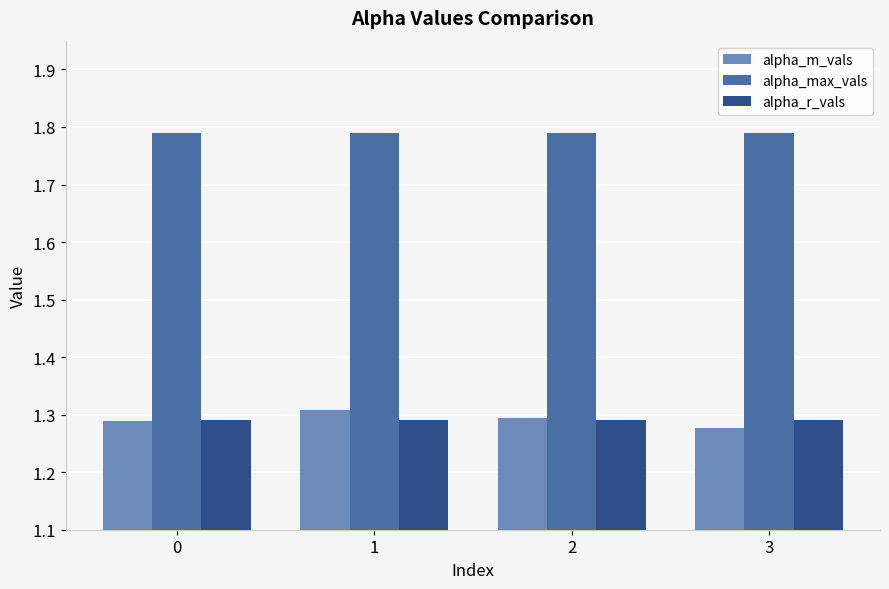

What is the sum of all alpha_r_vals values?

5.2